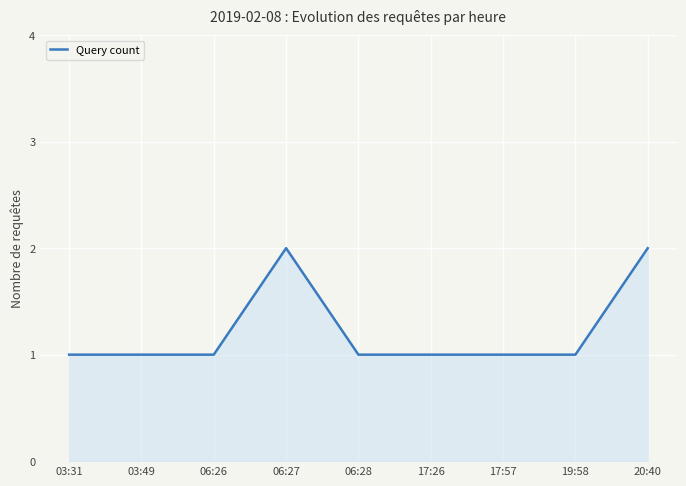

What is the sum of the values at 17:26 and 06:27?

3